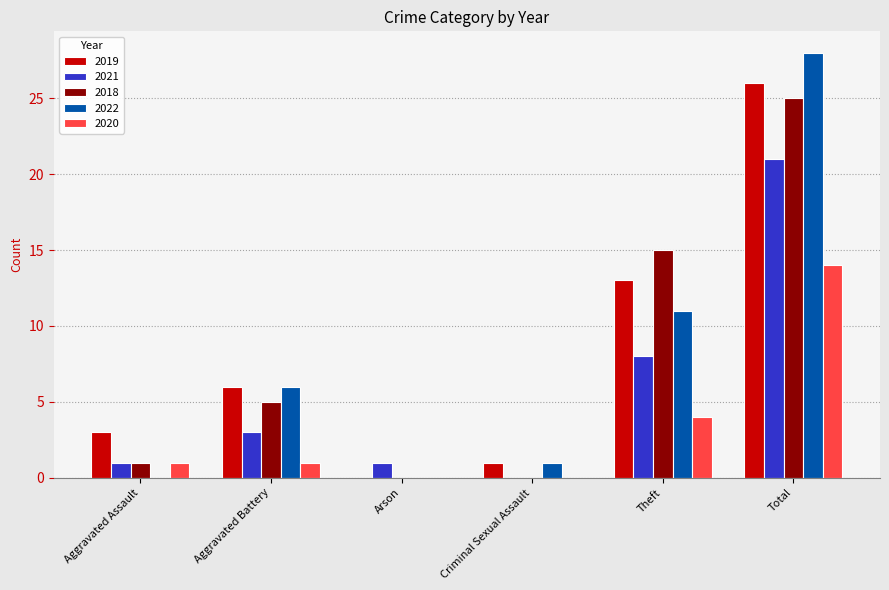

Which series changed the most between Aggravated Assault and Aggravated Battery?

2022